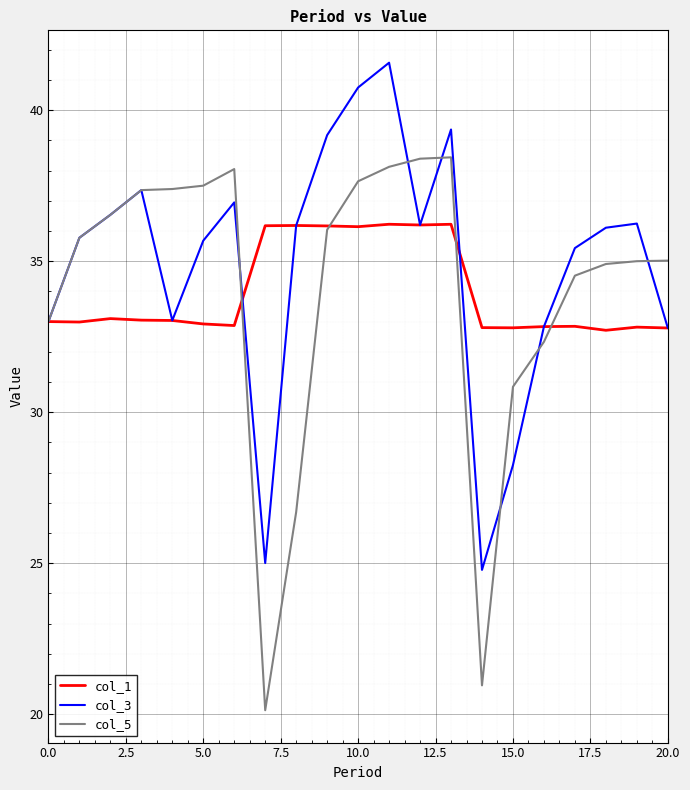

Which series has the widest spread of values?

col_5